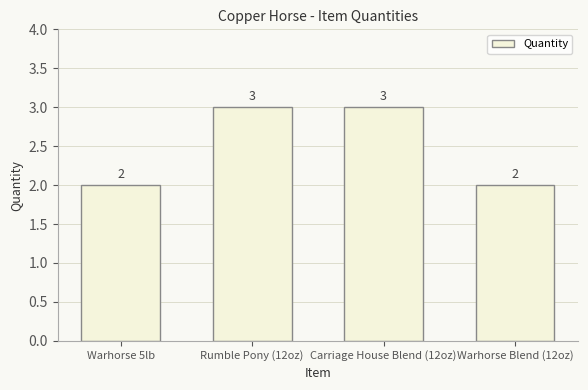

How many bars are there in total?

4